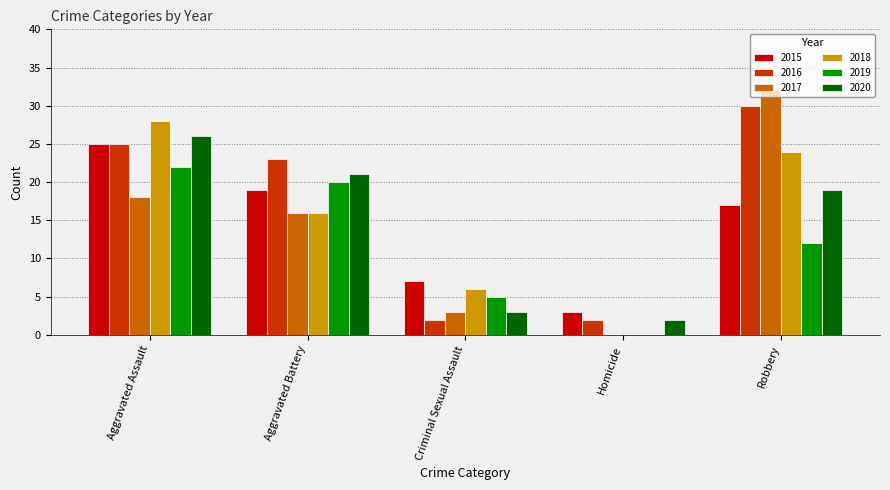

Count the number of categories in the chart.

5